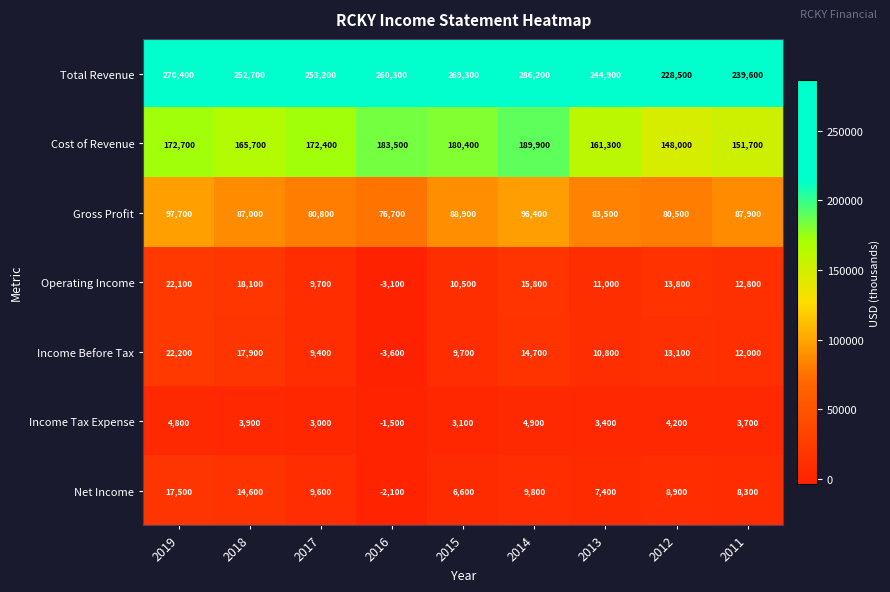

At how many categories does at least one series exceed 111853?

9